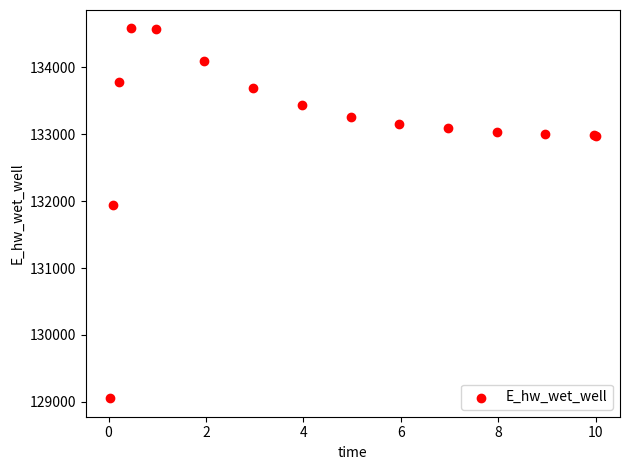

What Y value in the scatter plot is closest to 131817?

131937.9